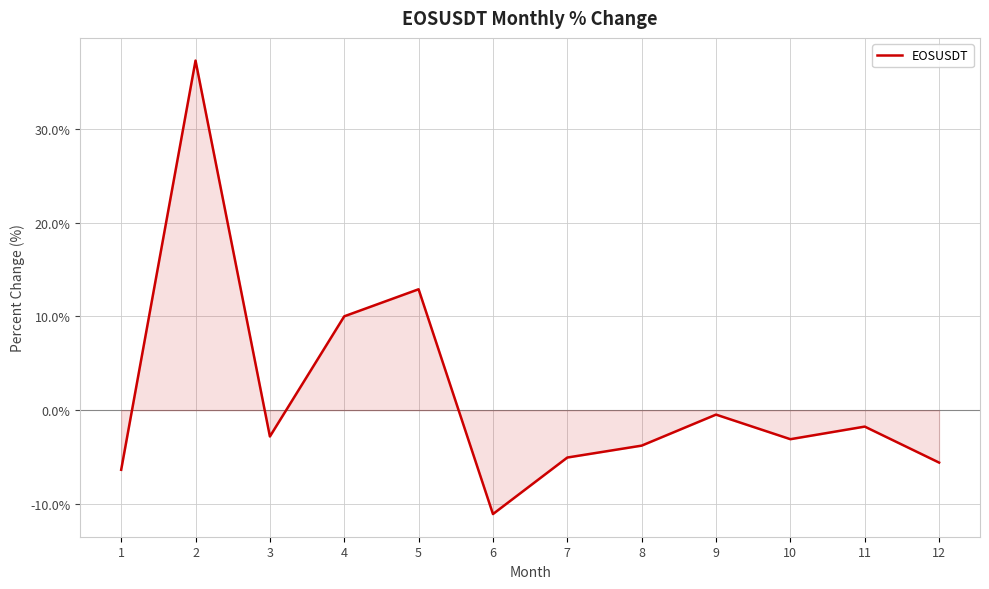

At which category does the data reach its first local peak?

2